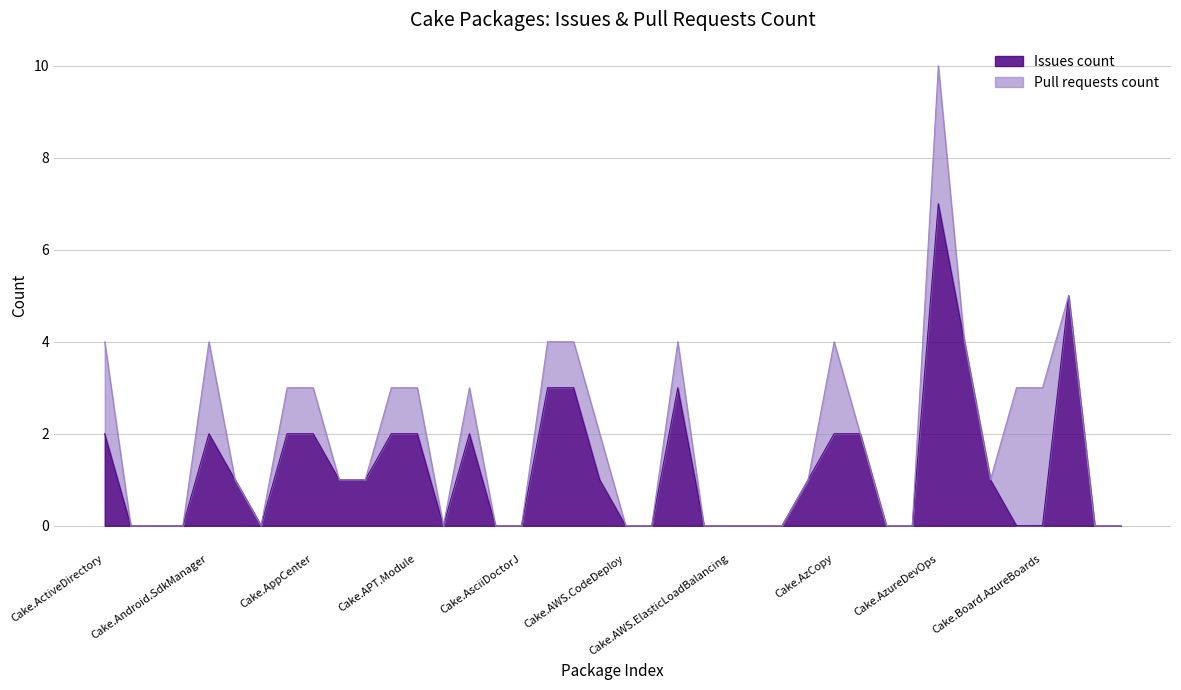

Is it true that the value at Cake.AppleSimulator is 2?

False